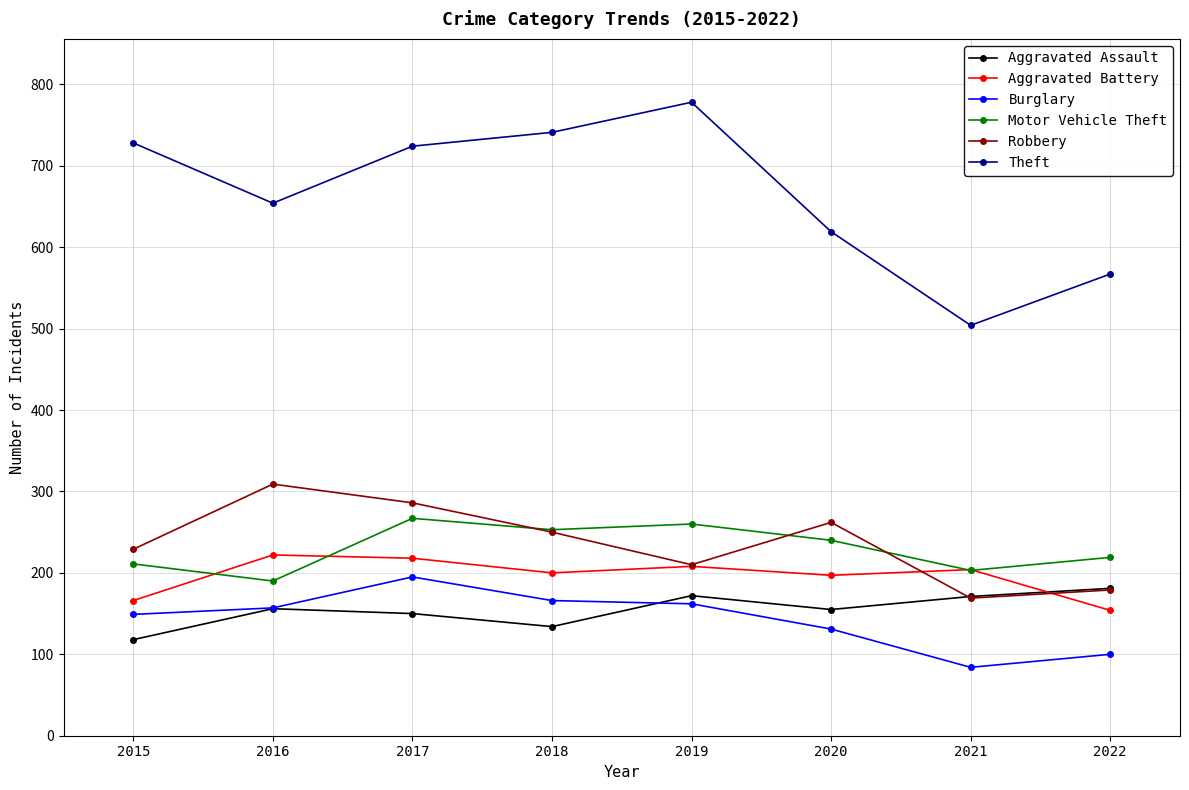

Rank the series by their maximum value, from highest to lowest.

Theft, Robbery, Motor Vehicle Theft, Aggravated Battery, Burglary, Aggravated Assault